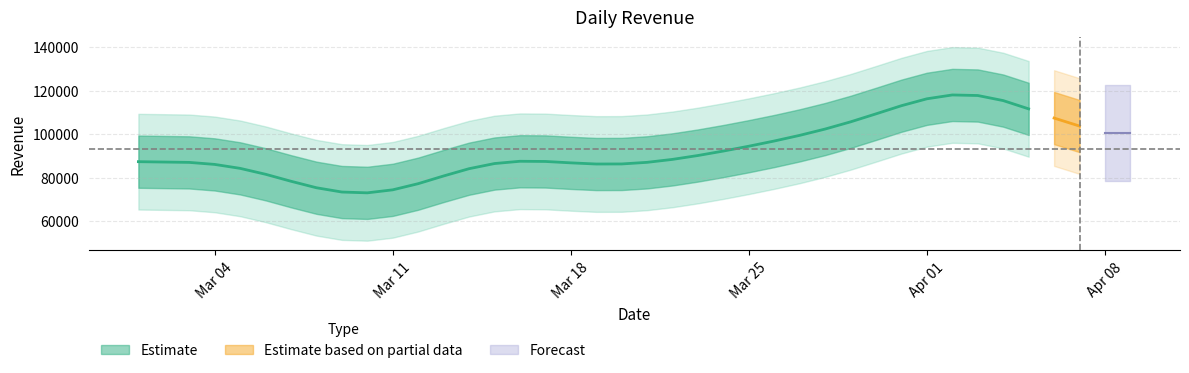

How many points are higher than both their immediate neighbors (excluding endpoints)?

12